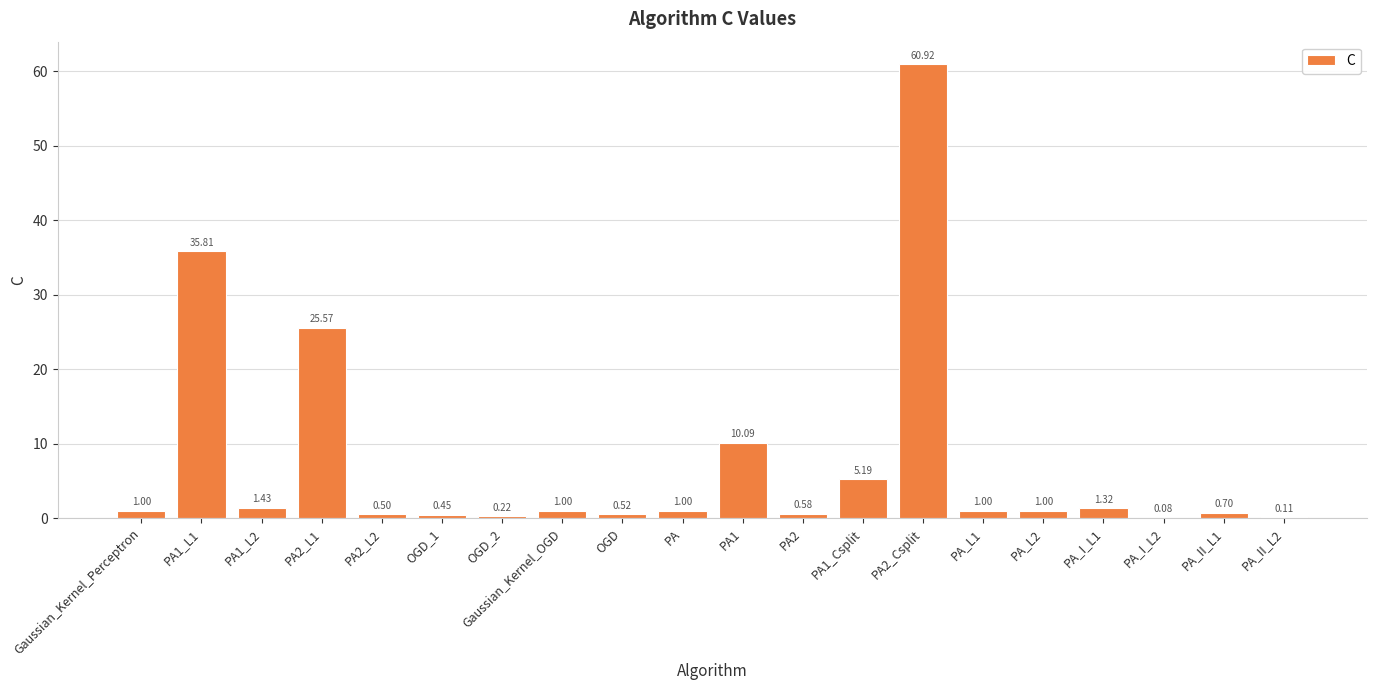

What is the sum of the values at PA_II_L2 and PA1_L2?

1.5